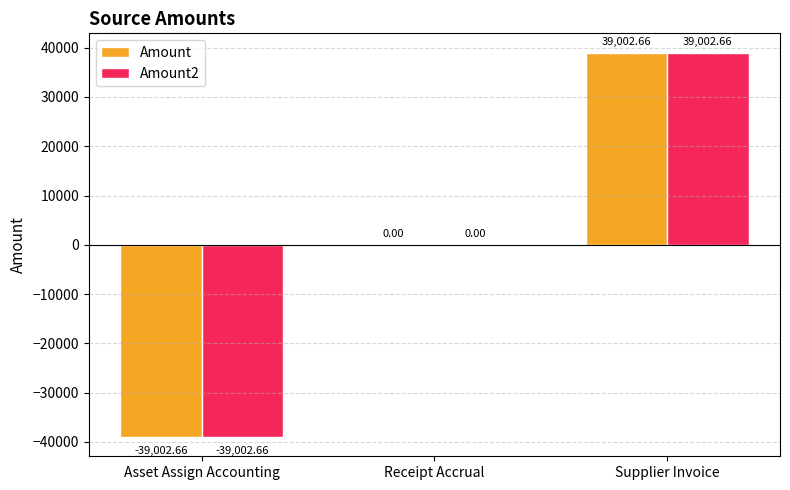

What is the sum of the Amount2 values at Receipt Accrual and Asset Assign Accounting?

-39002.7